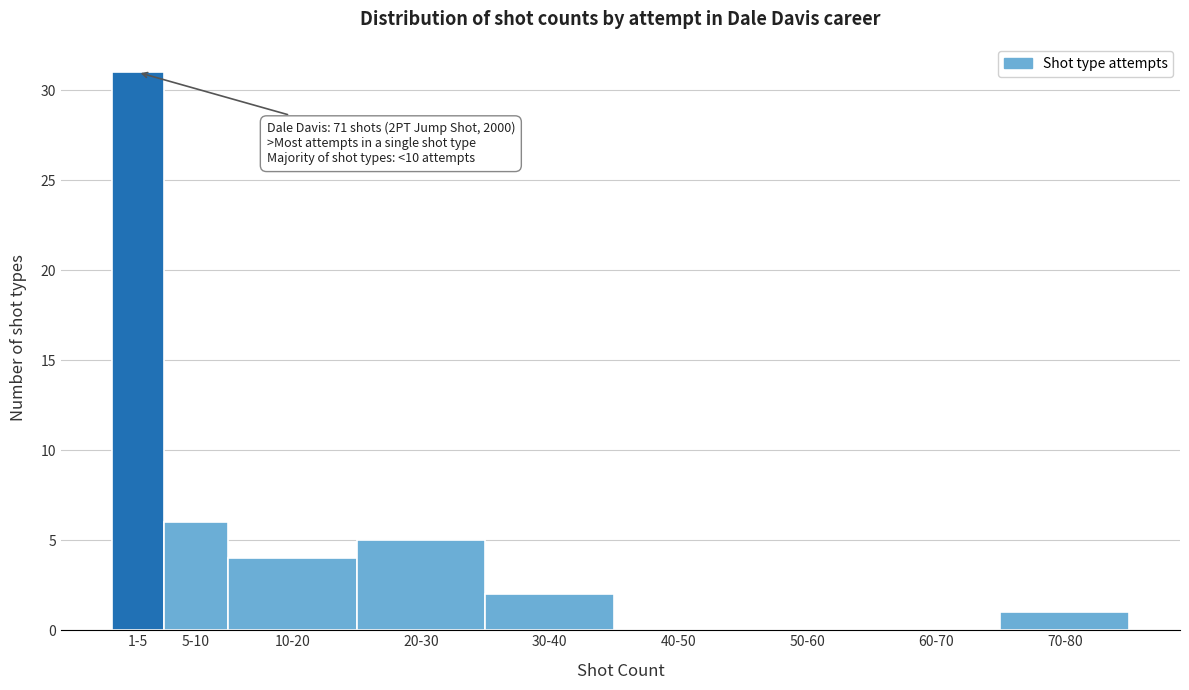

Reading left to right, what are all the values shown in this chart?

1-5=31	5-10=6	10-20=4	20-30=5	30-40=2	40-50=0	50-60=0	60-70=0	70-80=1